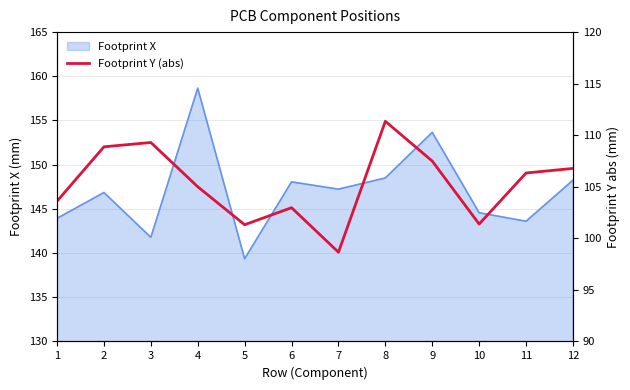

The Footprint X series shows 139.4 at 5. True or false?

True